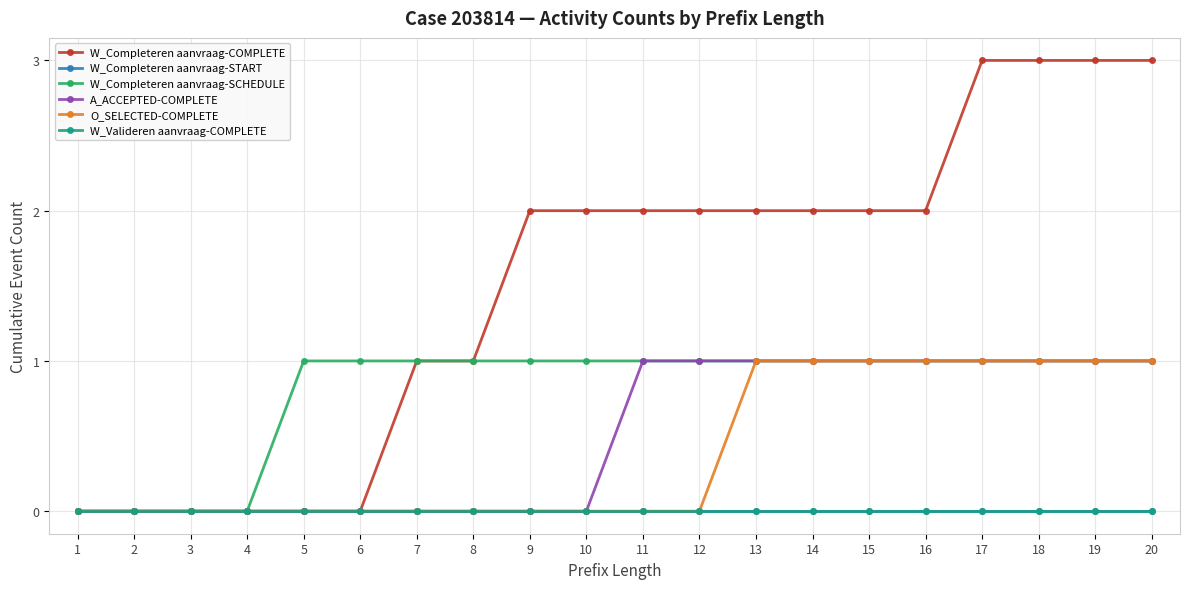

True or false: W_Completeren aanvraag-START and W_Completeren aanvraag-COMPLETE intersect in this chart.

False